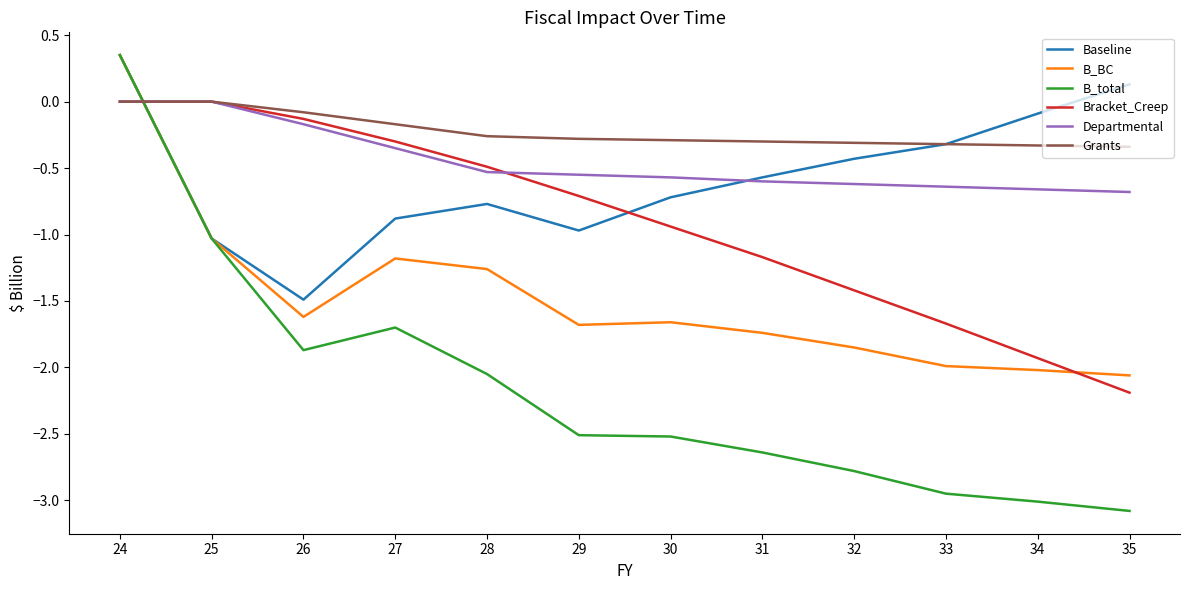

Where do Baseline and Grants first cross each other?

24 and 25